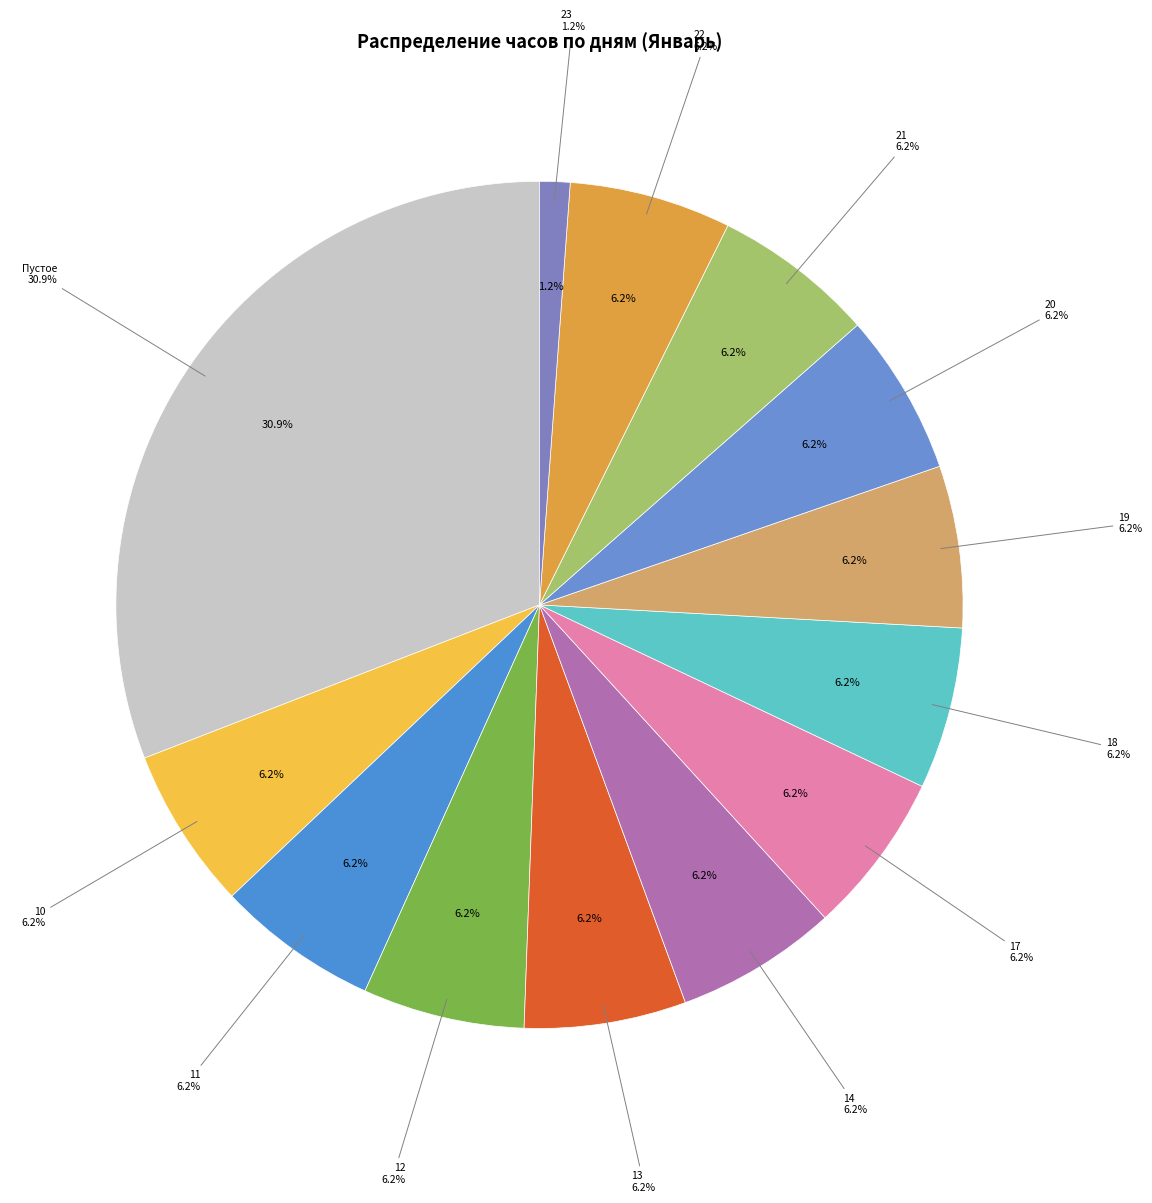

Do 21 and 20 together represent more than half of the pie?

No